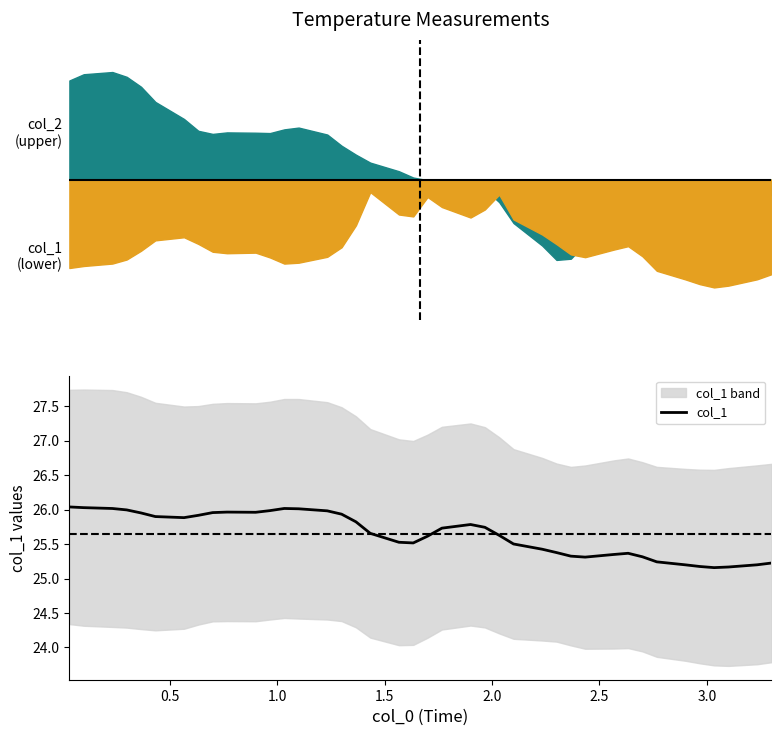

Is it true that the value at 17 is 35.5?

False